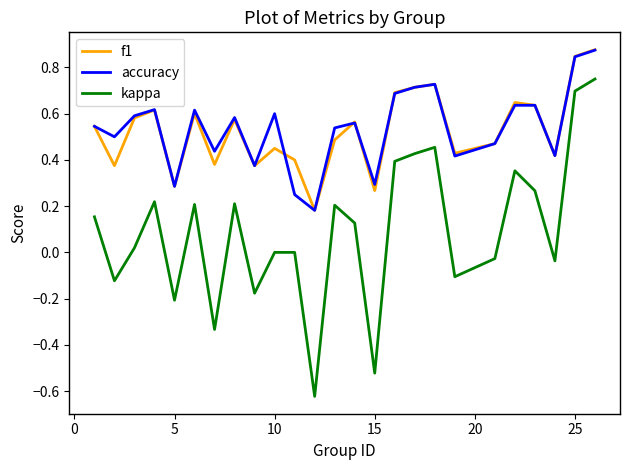

True or false: kappa and accuracy intersect in this chart.

False